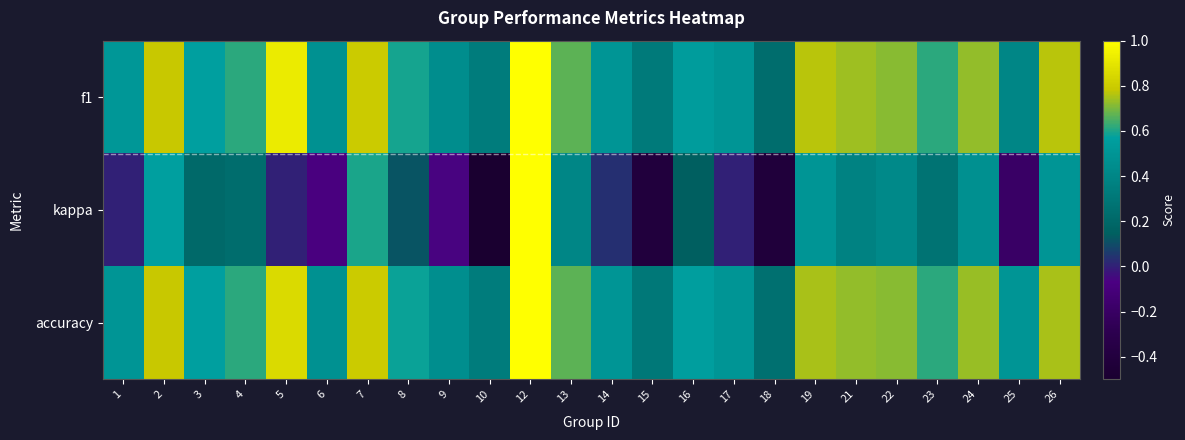

Reading left to right, extract all data points from this chart.

f1: 1=0.5	2=0.8	3=0.6	4=0.6	5=0.9	6=0.5	7=0.8	8=0.6	9=0.4	10=0.3	12=1.0	13=0.7	14=0.5	15=0.3	16=0.5	17=0.5	18=0.2	19=0.8	21=0.7	22=0.7	23=0.6	24=0.7	25=0.4	26=0.8
kappa: 1=0.0	2=0.6	3=0.2	4=0.2	5=0.0	6=-0.1	7=0.6	8=0.1	9=-0.1	10=-0.5	12=1.0	13=0.4	14=0.0	15=-0.4	16=0.1	17=0.0	18=-0.4	19=0.5	21=0.4	22=0.4	23=0.3	24=0.5	25=-0.2	26=0.5
accuracy: 1=0.5	2=0.8	3=0.6	4=0.6	5=0.9	6=0.5	7=0.8	8=0.6	9=0.5	10=0.3	12=1.0	13=0.7	14=0.5	15=0.3	16=0.6	17=0.5	18=0.2	19=0.8	21=0.7	22=0.7	23=0.6	24=0.7	25=0.5	26=0.8